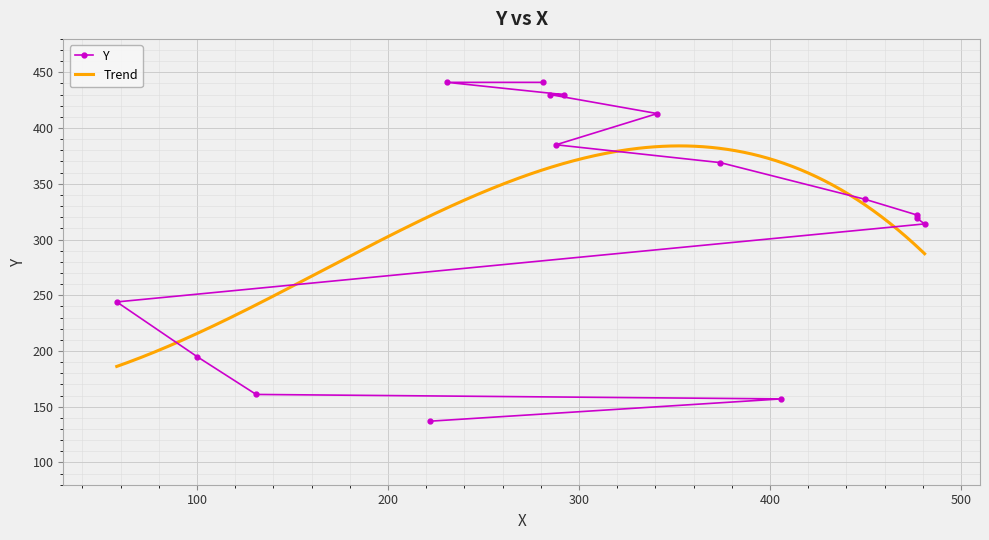

What is the highest value of the Trend series?

384.0